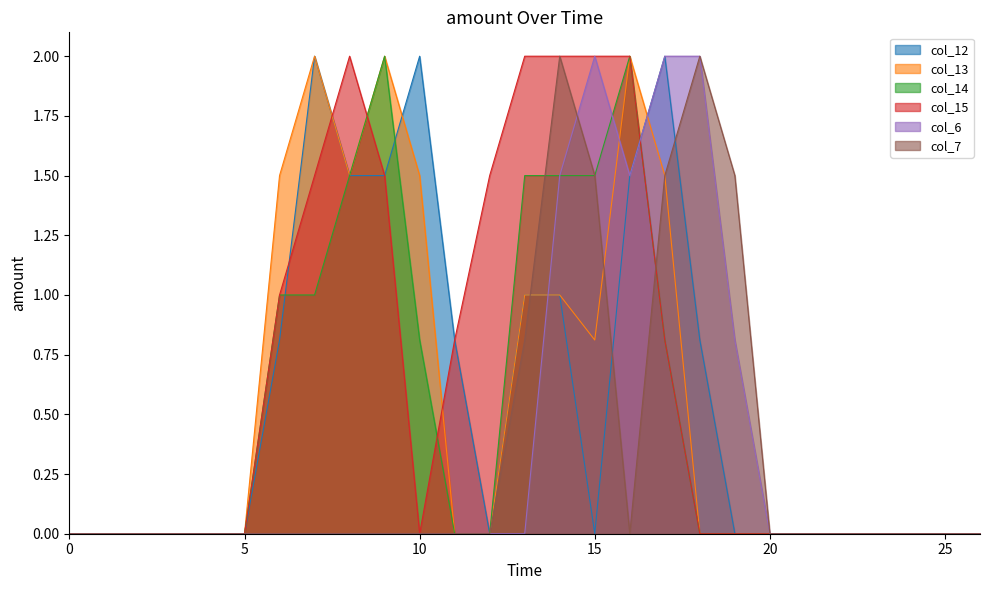

Which series has the largest total across all categories?

col_15